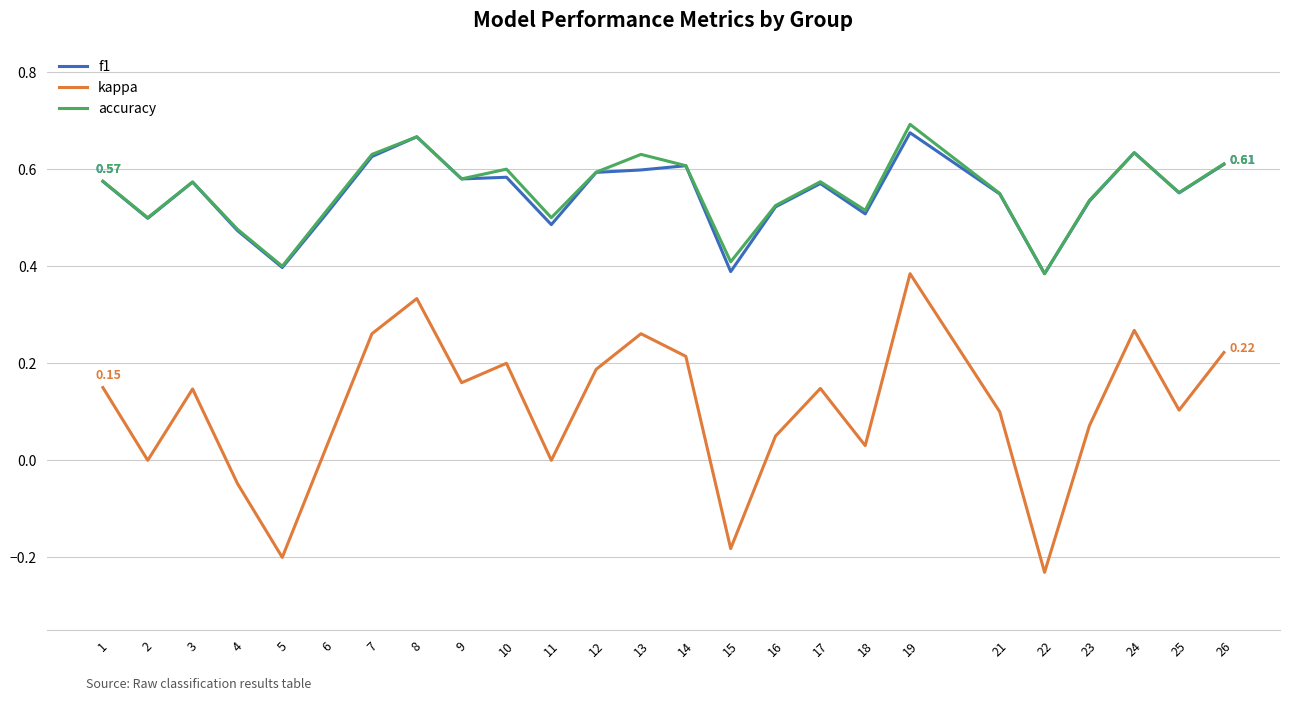

At which category is the sum across all series the highest?

19